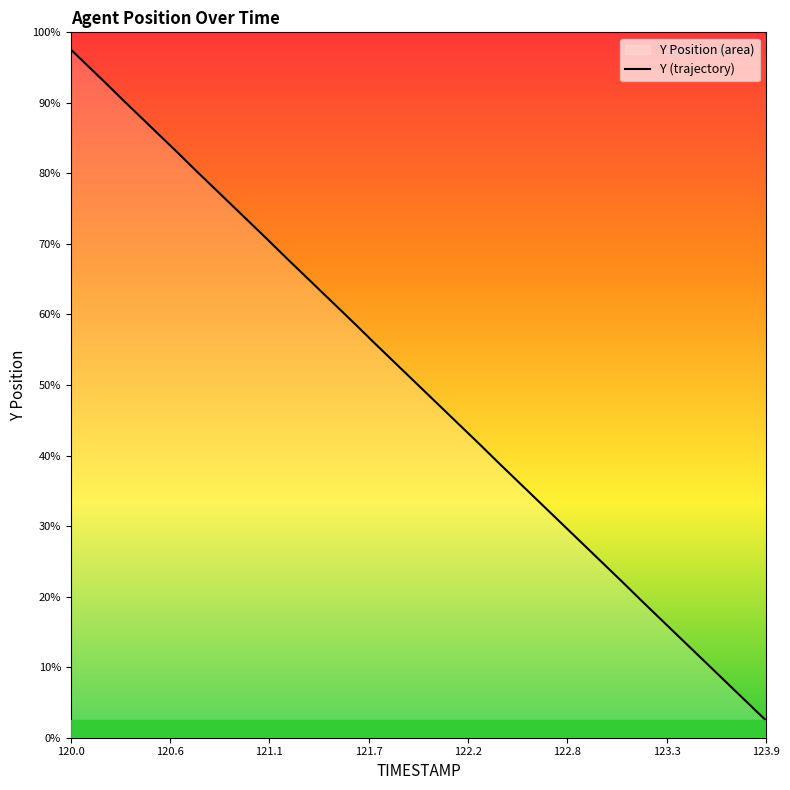

Rank the categories by value from highest to lowest.

120.0, 120.1, 120.2, 120.3, 120.4, 120.5, 120.6, 120.7, 120.8, 120.9, 121.0, 121.1, 121.2, 121.3, 121.4, 121.5, 121.6, 121.7, 121.8, 121.9, 122.0, 122.1, 122.2, 122.3, 122.4, 122.5, 122.6, 122.7, 122.8, 122.9, 123.0, 123.1, 123.2, 123.3, 123.4, 123.5, 123.6, 123.7, 123.8, 123.9